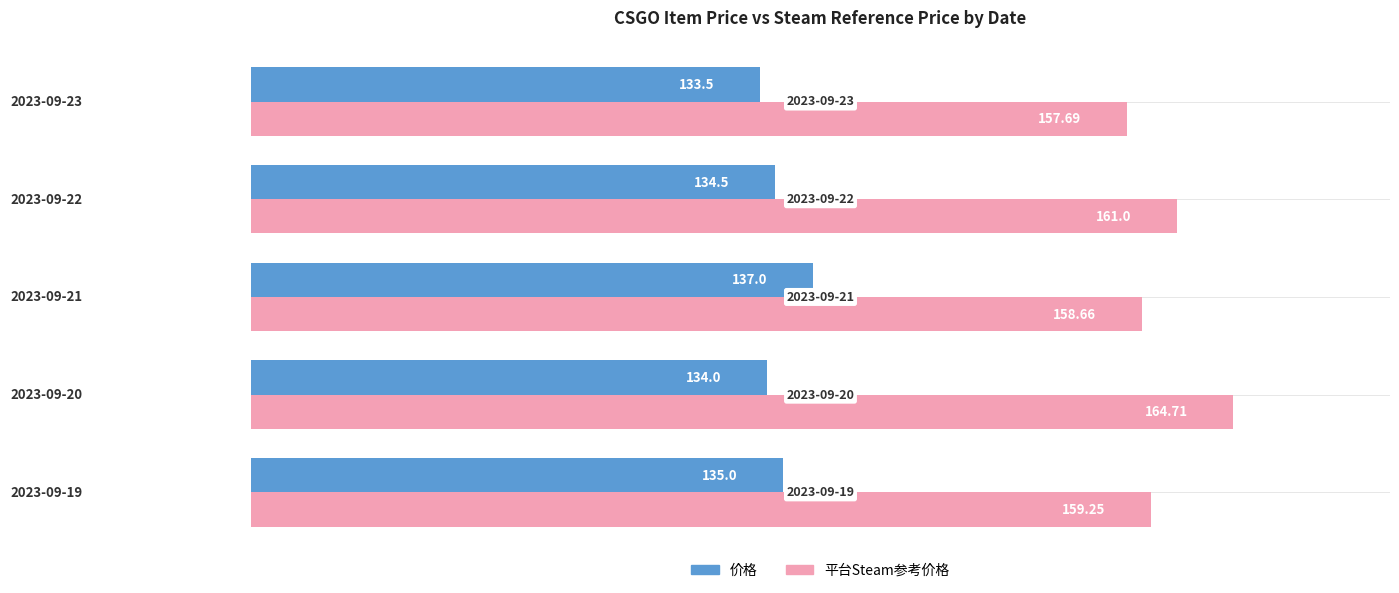

Count the 价格 values in the range 134 to 135.

3